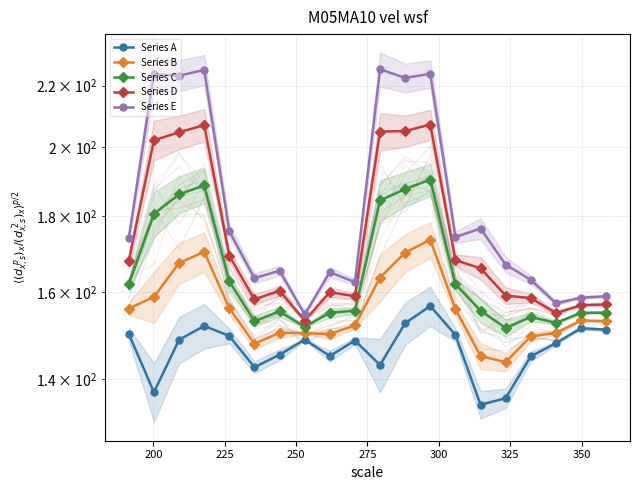

What is the lowest value of the Series B series?

143.6